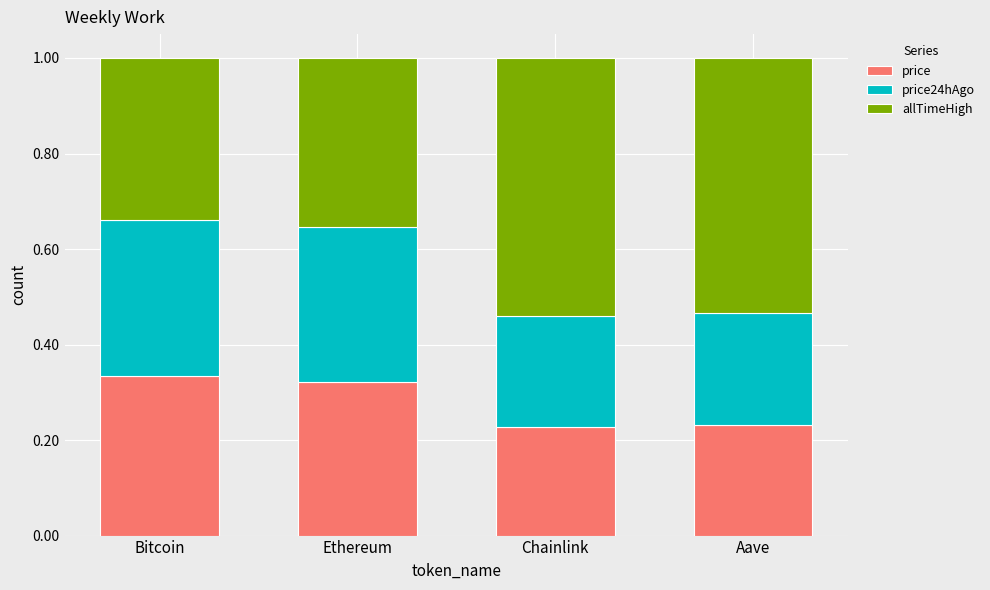

What is the total value across all series at Chainlink?

1.0